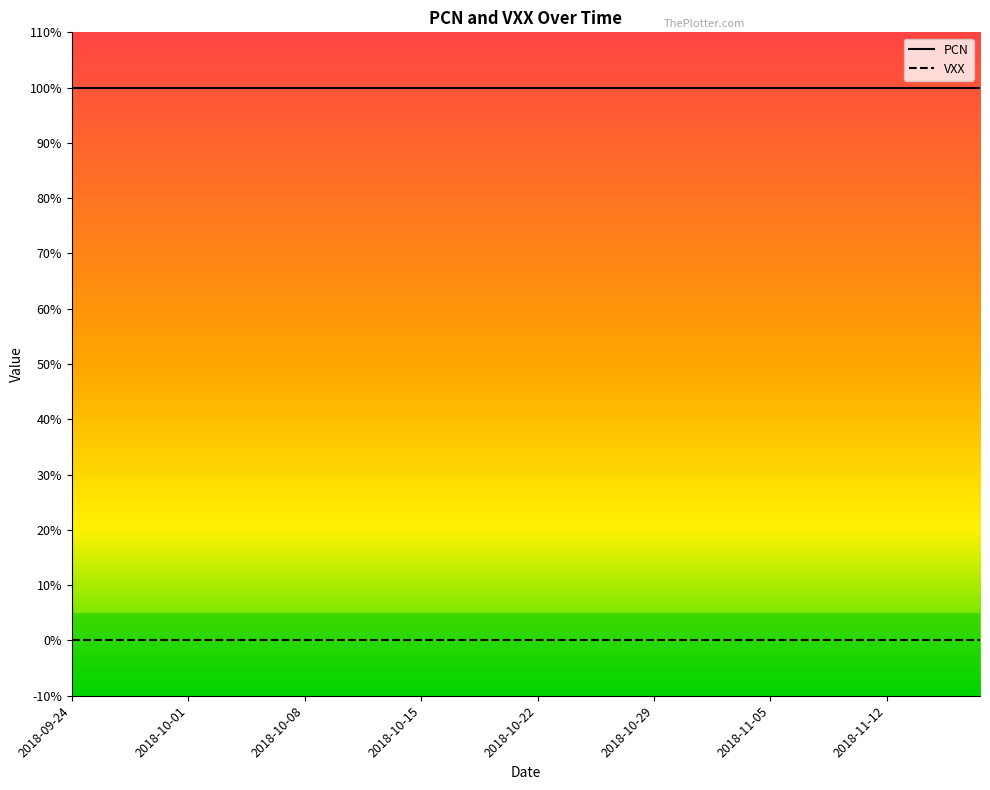

True or false: PCN has more than 1 interior local peaks.

False